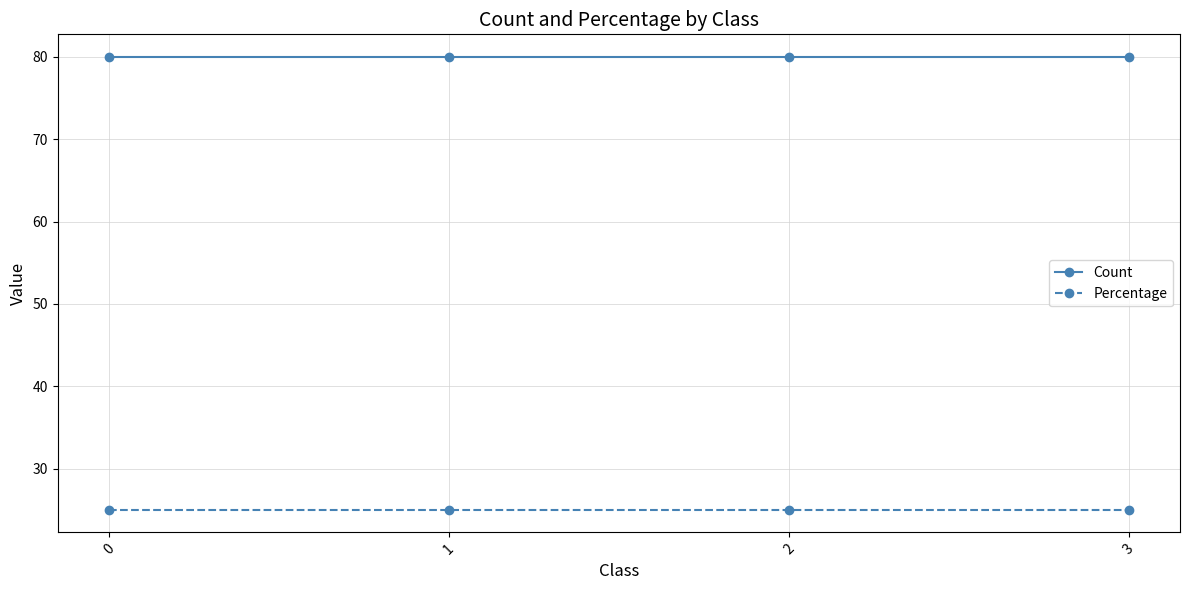

What value does the Percentage series have at 3?

25